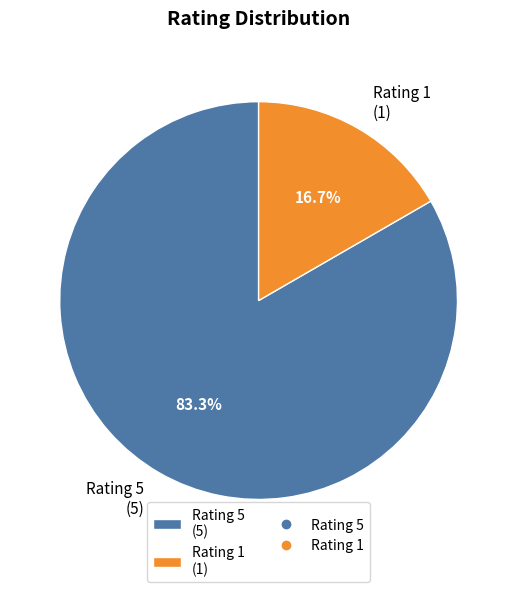

Which slice is the smallest?

Rating 1 (1)